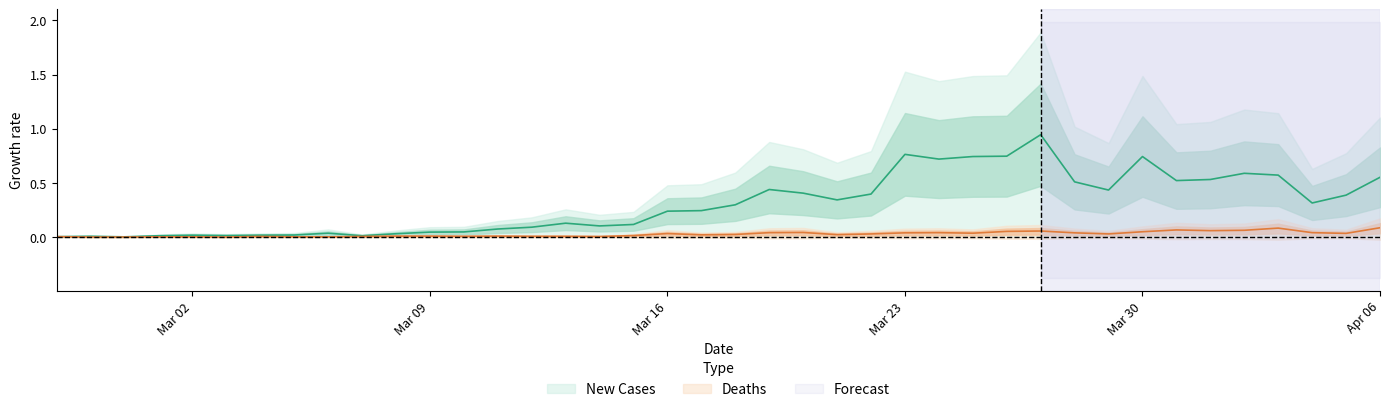

Which series has the widest spread of values?

New Cases